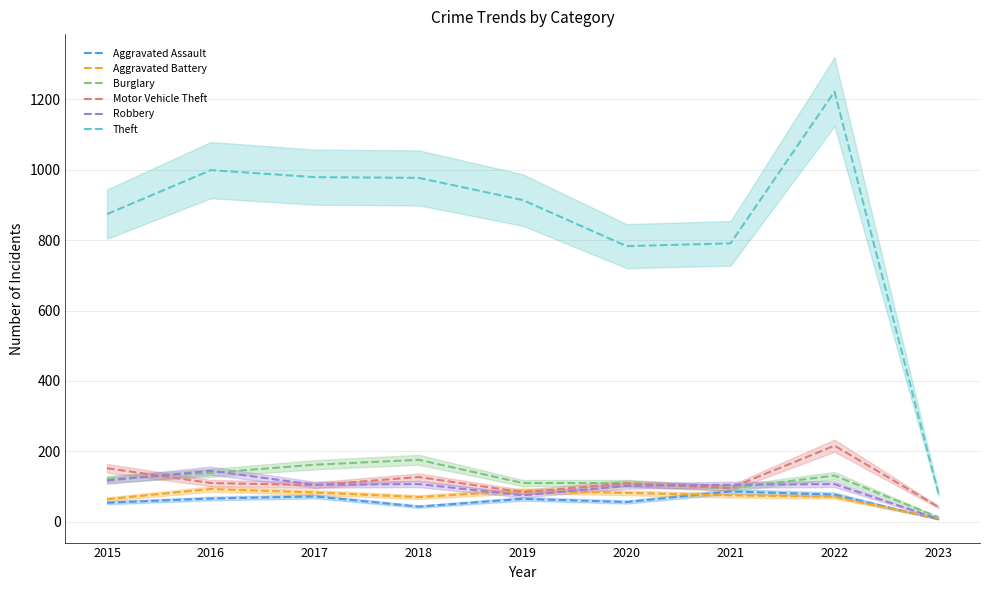

What is the sum of all Burglary values?

1057